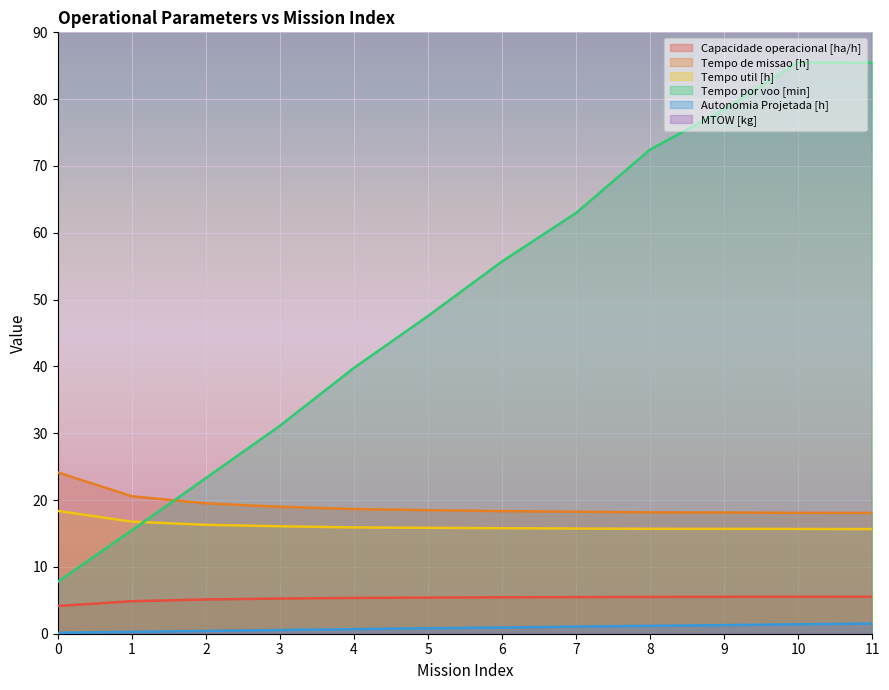

Reading left to right, what are all the values shown in this chart?

Capacidade operacional [ha/h]: 4.1	4.9	5.1	5.3	5.4	5.4	5.4	5.5	5.5	5.5	5.5	5.5
Tempo de missao [h]: 24.1	20.6	19.5	19.0	18.7	18.5	18.4	18.3	18.2	18.1	18.1	18.1
Tempo util [h]: 18.4	16.8	16.3	16.1	15.9	15.8	15.8	15.7	15.7	15.7	15.7	15.7
Tempo por voo [min]: 7.8	15.5	23.3	31.1	39.8	47.5	55.7	63.0	72.5	78.5	85.5	85.5
Autonomia Projetada [h]: 0.1	0.3	0.4	0.6	0.7	0.8	0.9	1.1	1.2	1.3	1.4	1.5
MTOW [kg]: 124.6	126.0	127.3	128.6	129.9	131.2	132.6	133.9	135.3	136.6	138.0	139.3